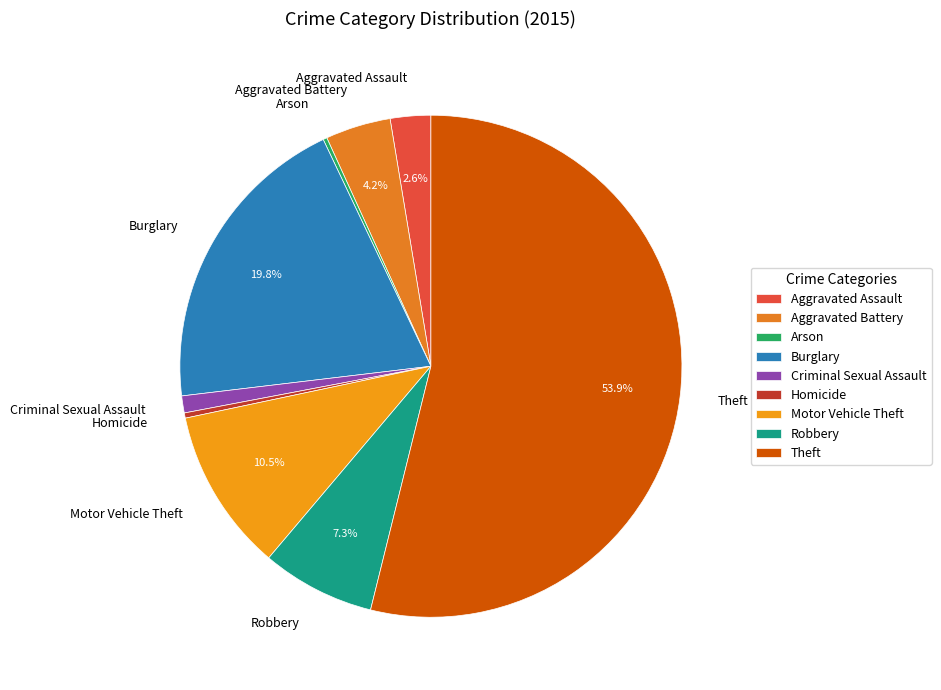

Does any single category account for the majority?

Yes